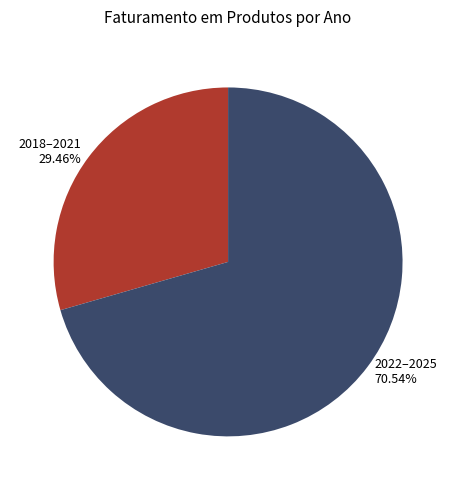

What is the largest slice in the pie chart?

2022–2025 70.54%